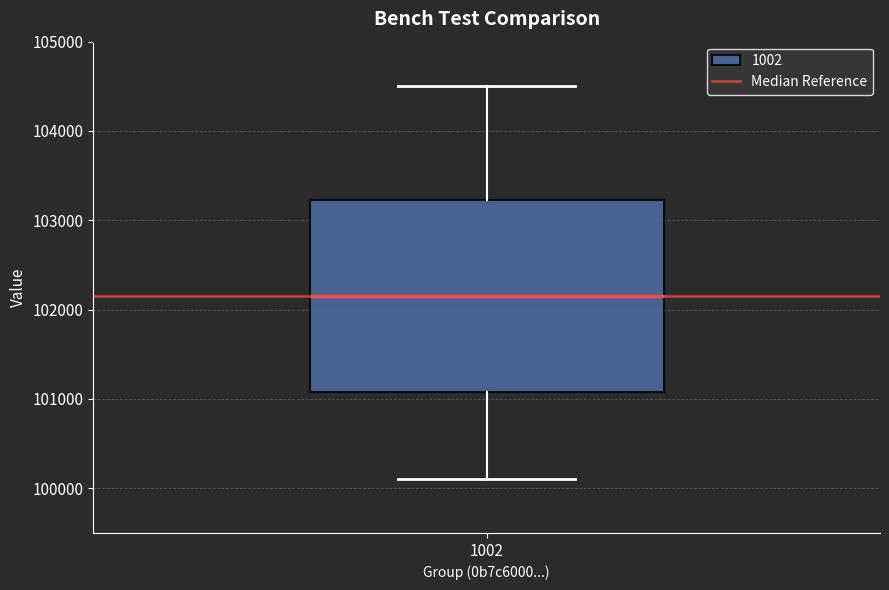

Transcribe this box plot: give where the median line is, the range the box spans, and where the two whiskers end, as read against the y-axis. The values are not printed on the chart, so give them approximately, as read against the axis.

median 102200, box 101100 to 103200, whiskers 100100 to 104500